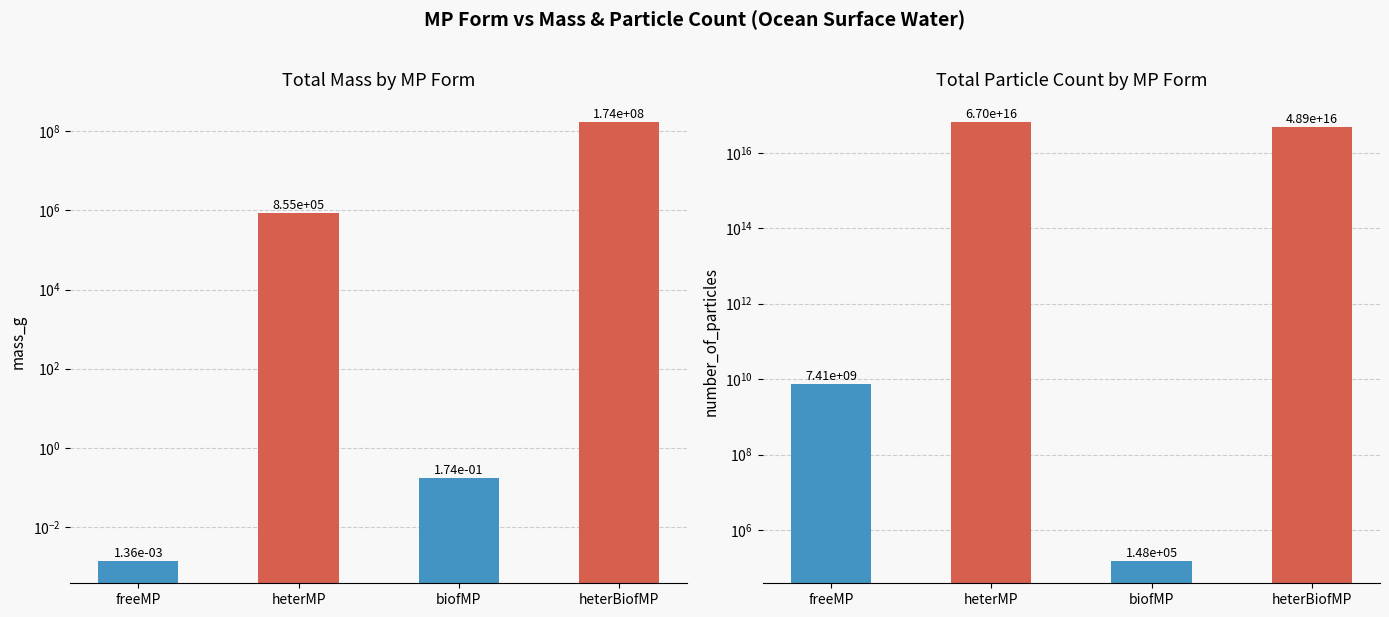

The value of number_of_particles at heterMP is 66963297155797928.0. True or false?

True